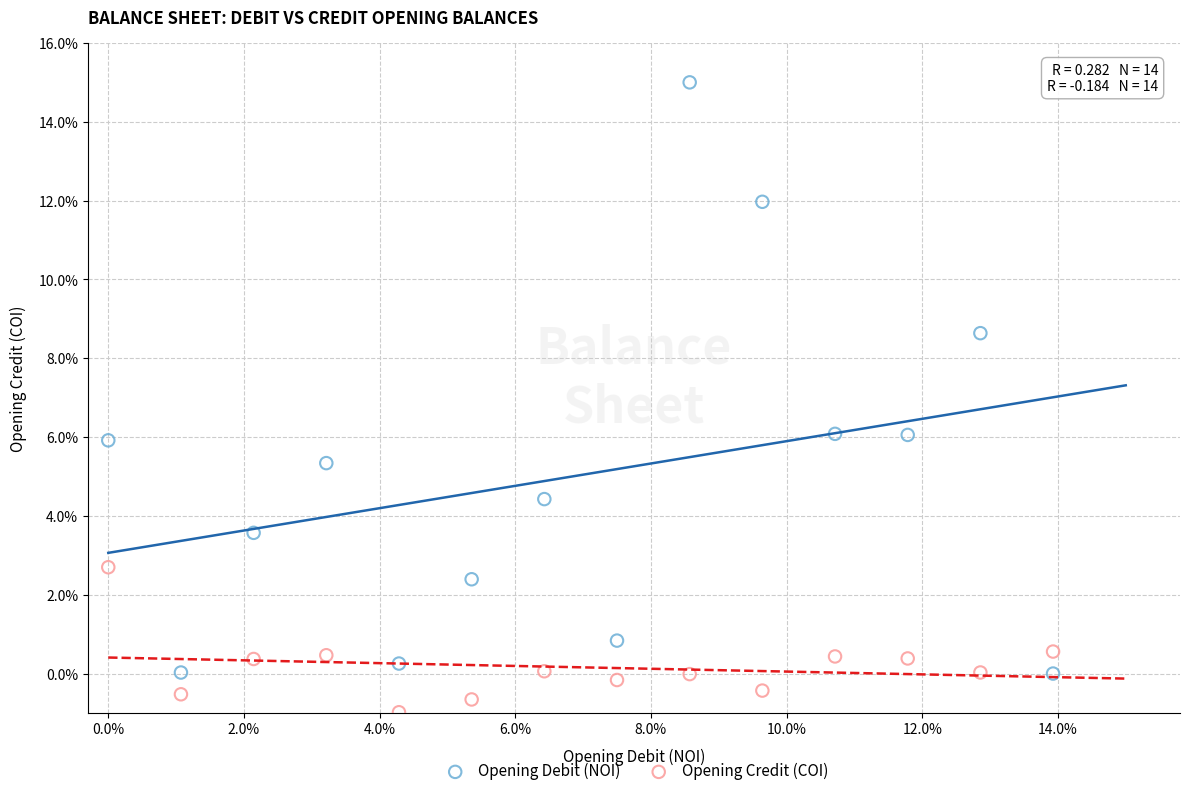

Which series reaches the minimum Y coordinate?

Opening Credit (COI)